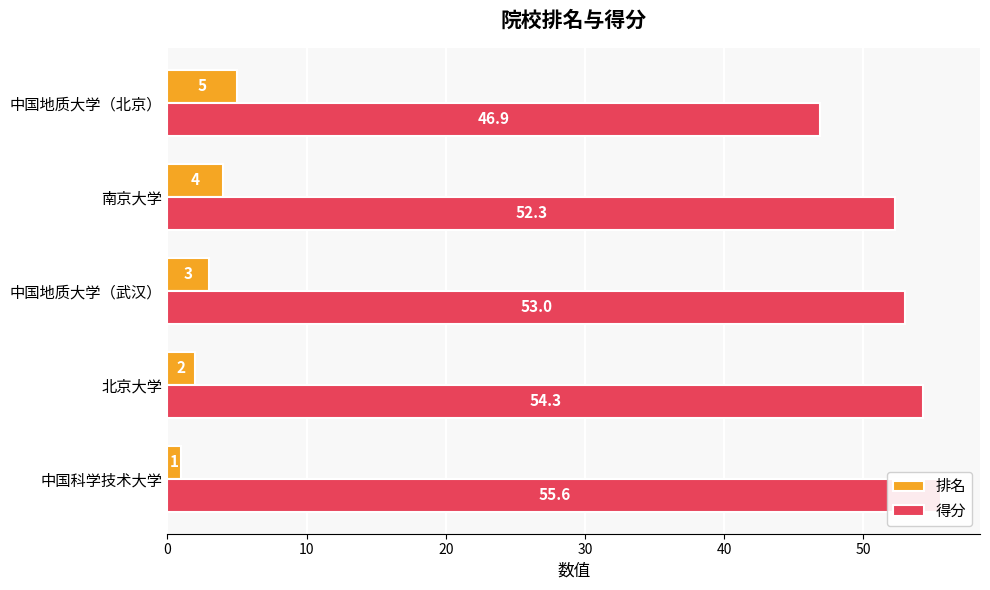

How many data points does each series have?

5